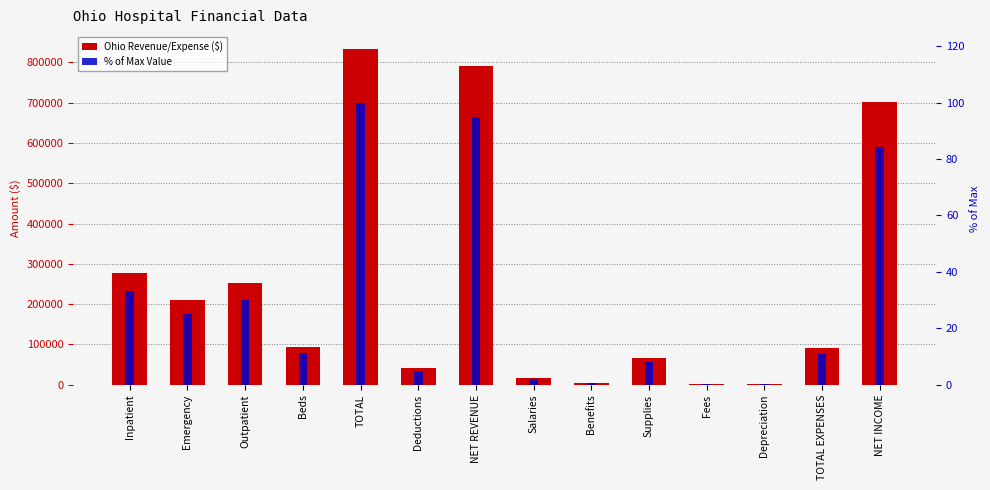

What is the sum of the % of Max Value values at Beds and TOTAL?

111.3